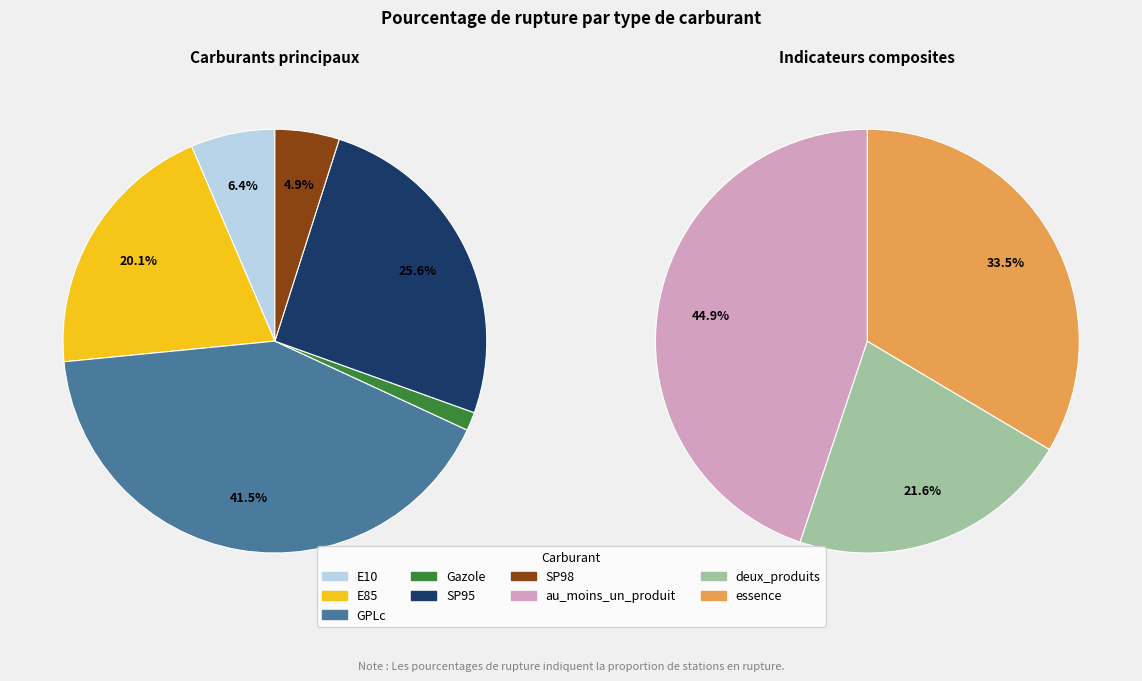

The E10 slice represents 6% of the pie. True or false?

True